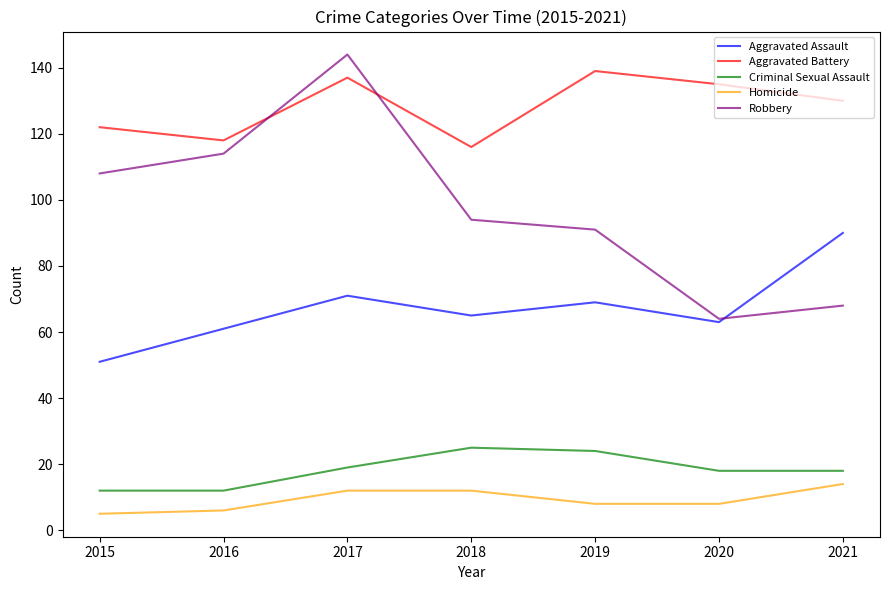

The value of Aggravated Assault at 2018 is 65. True or false?

True